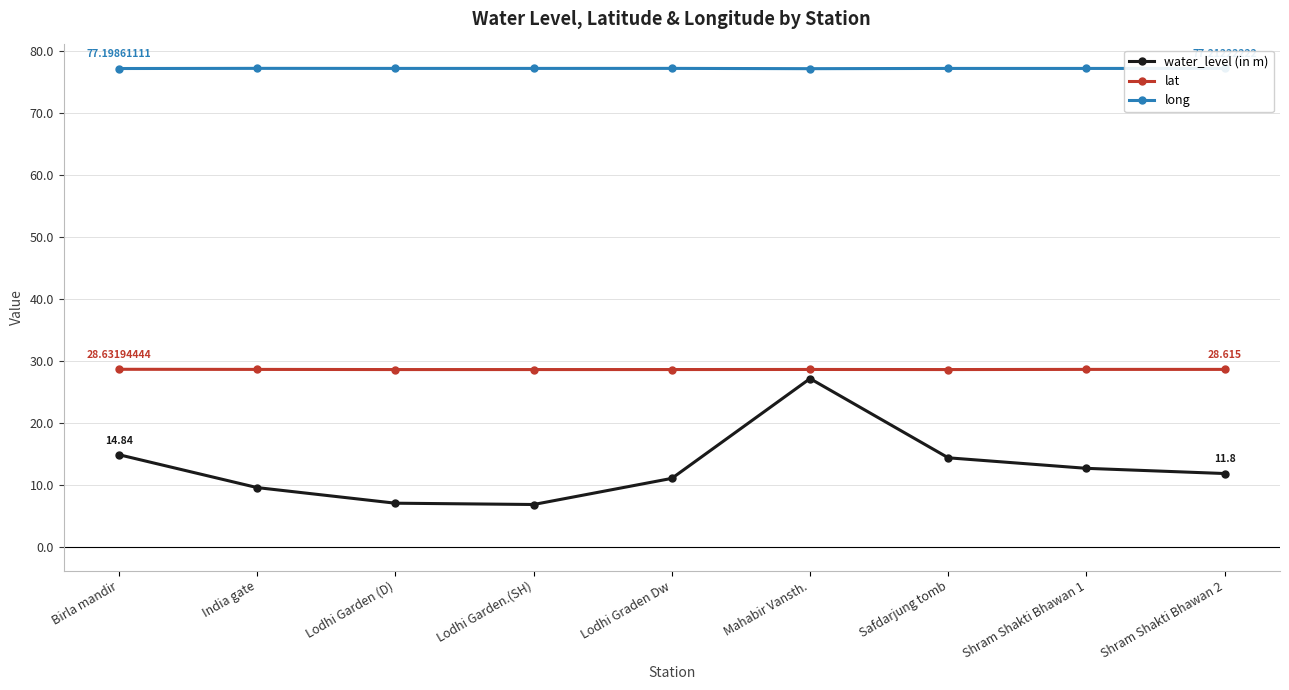

What position from the left is Lodhi Garden.(SH)?

4